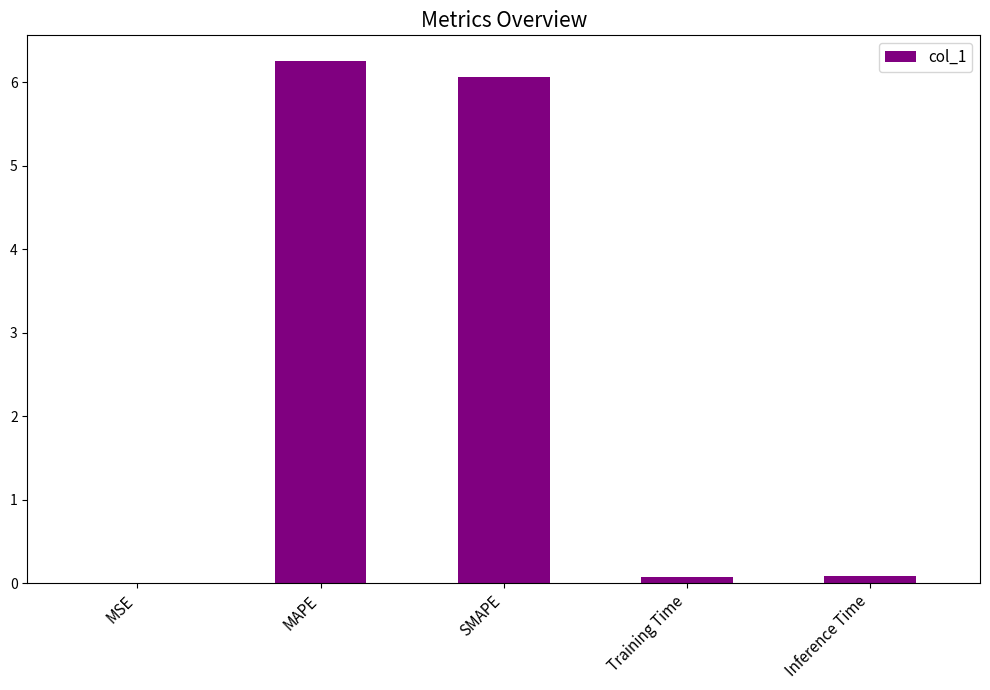

What is the approximate value at SMAPE?

6.1